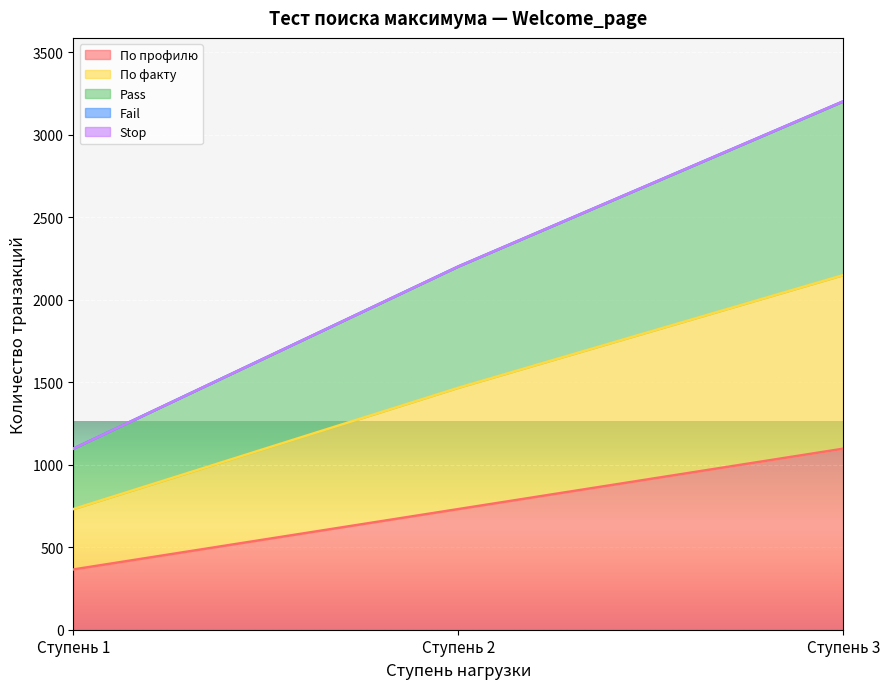

Does the chart display data point markers on the line(s)?

No